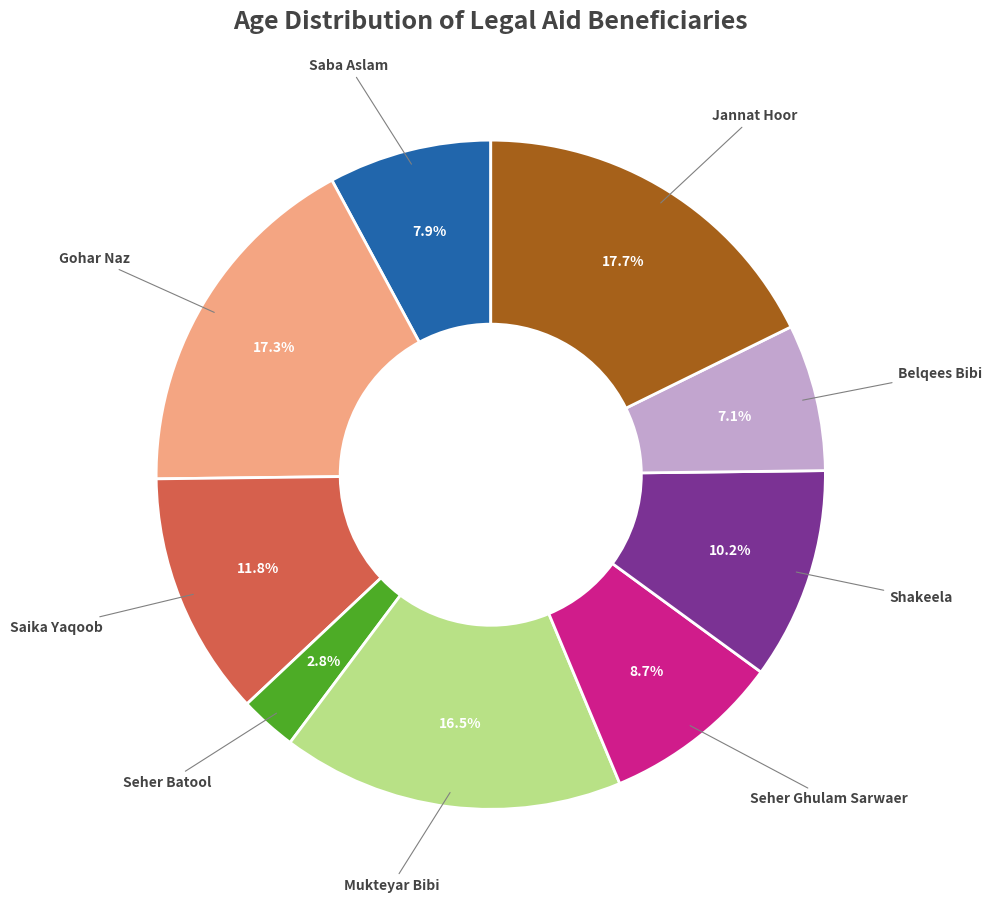

Is there a majority slice in this chart?

No